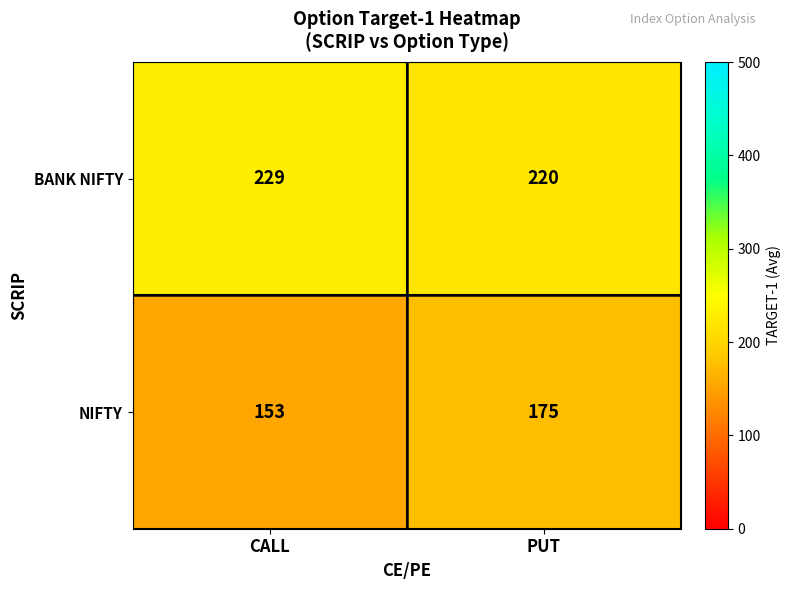

The BANK NIFTY series shows 220 at PUT. True or false?

True